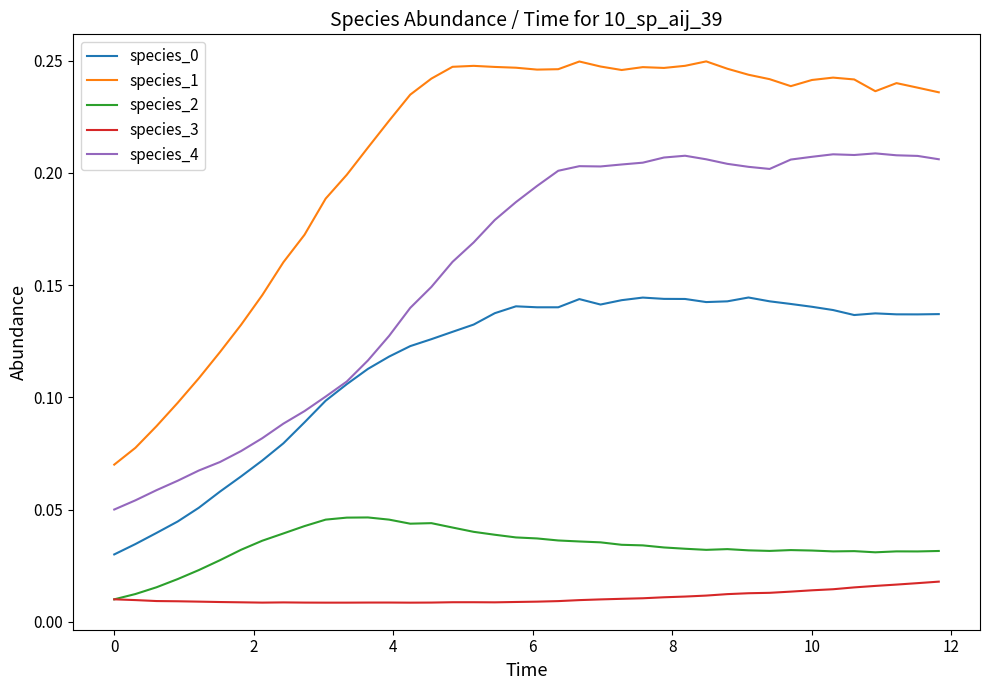

True or false: species_1 and species_0 intersect in this chart.

False